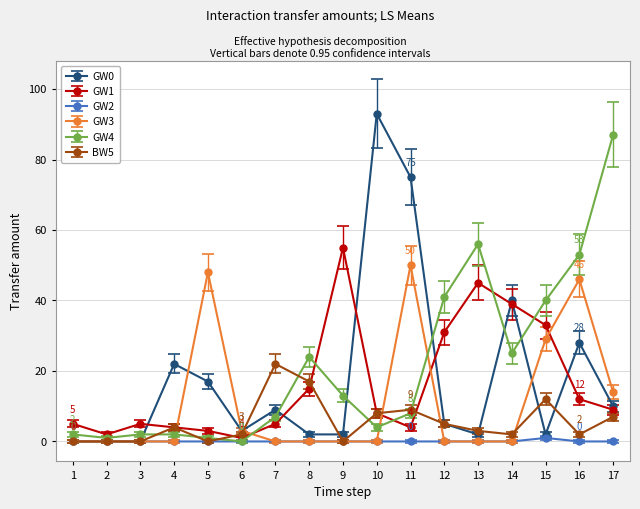

Which series has the widest spread of values?

GW0